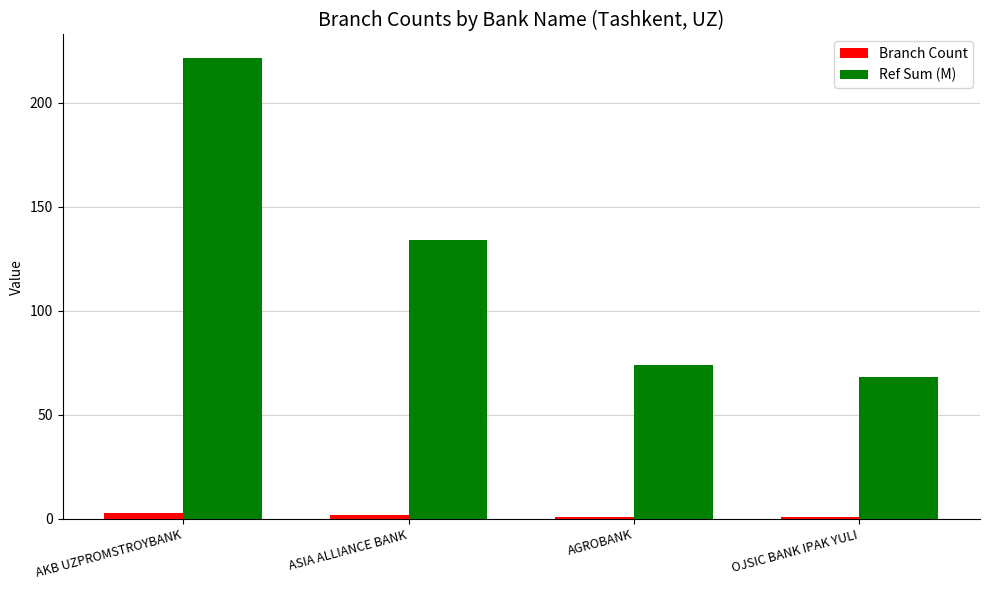

What is the difference between the Ref Sum (M) values at OJSIC BANK IPAK YULI and ASIA ALLIANCE BANK?

66.2